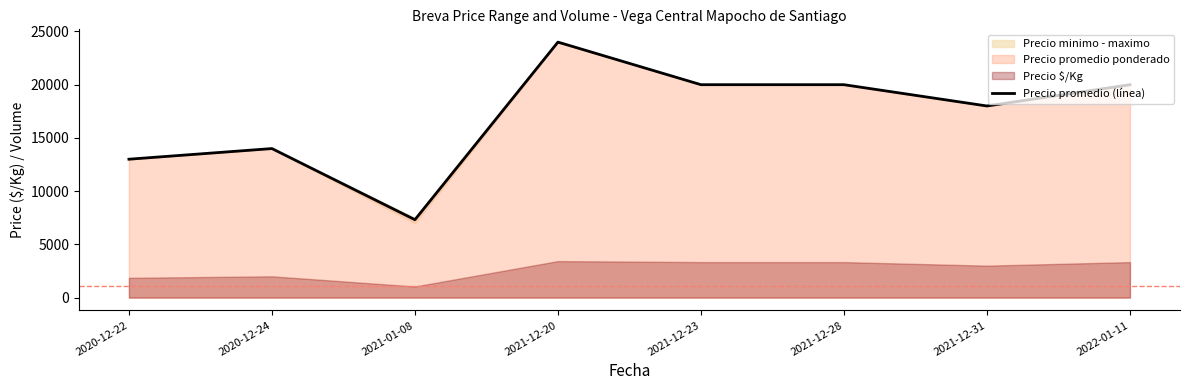

At which label does the data first exceed 20000?

2021-12-20